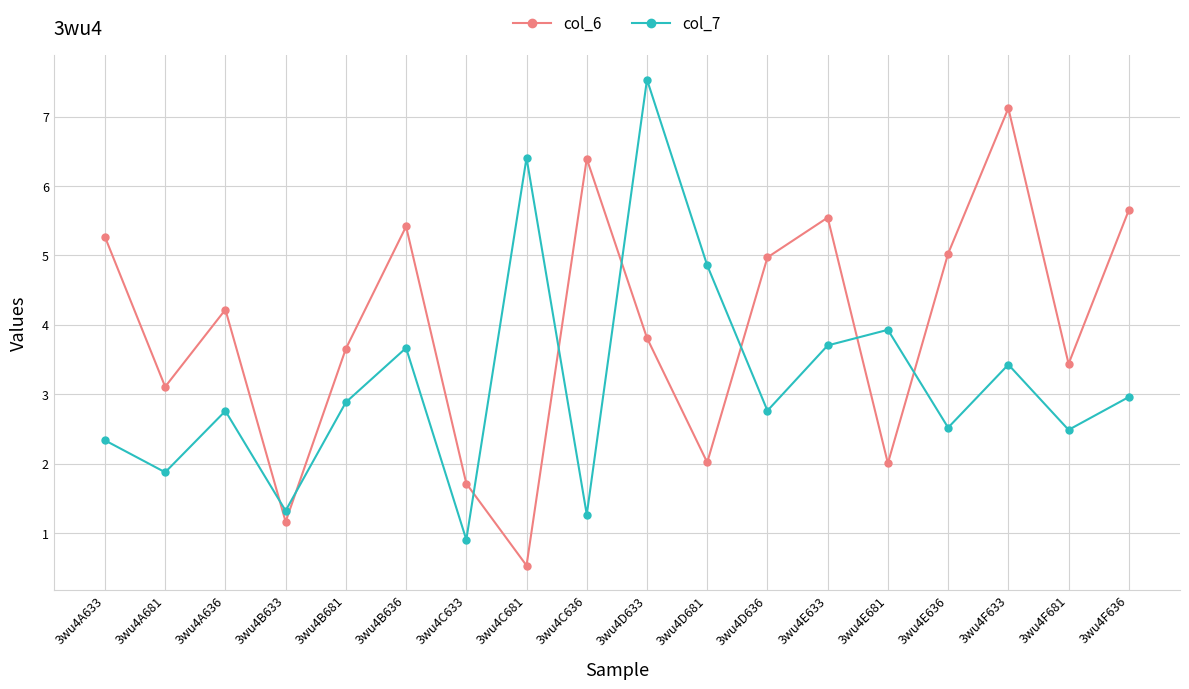

Rank the series by their maximum value, from highest to lowest.

col_7, col_6